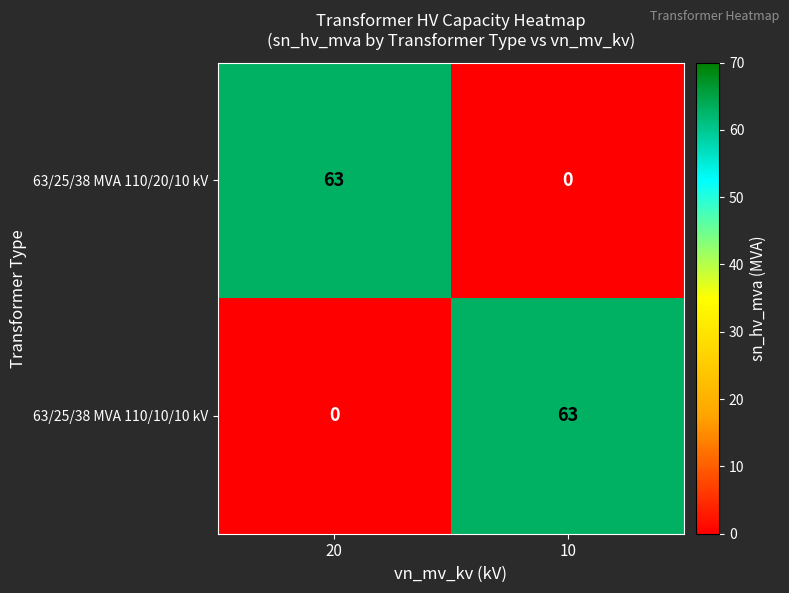

What is the maximum value for 63/25/38 MVA 110/10/10 kV?

63